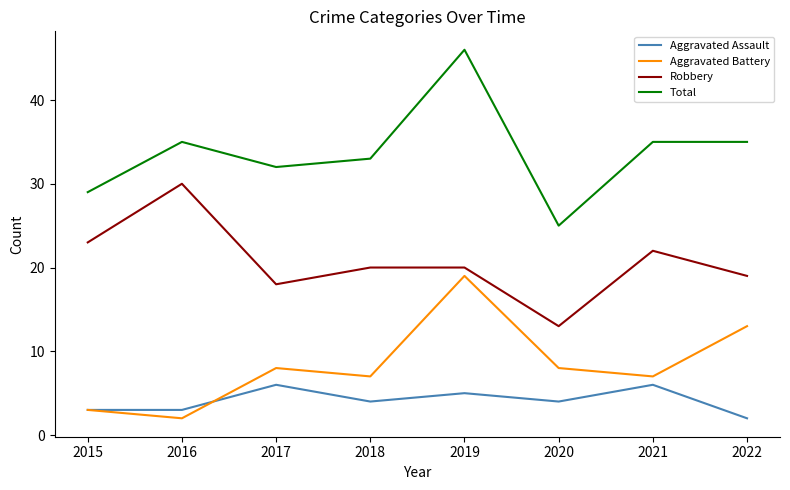

What is the greatest value displayed?

46